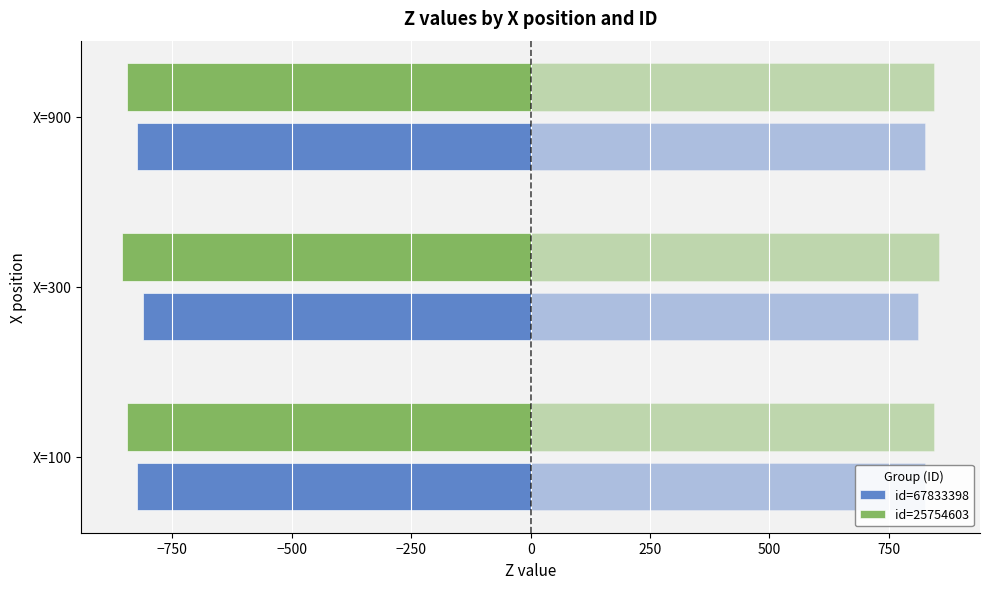

What is the total value across all series at X=300?

-1666.3